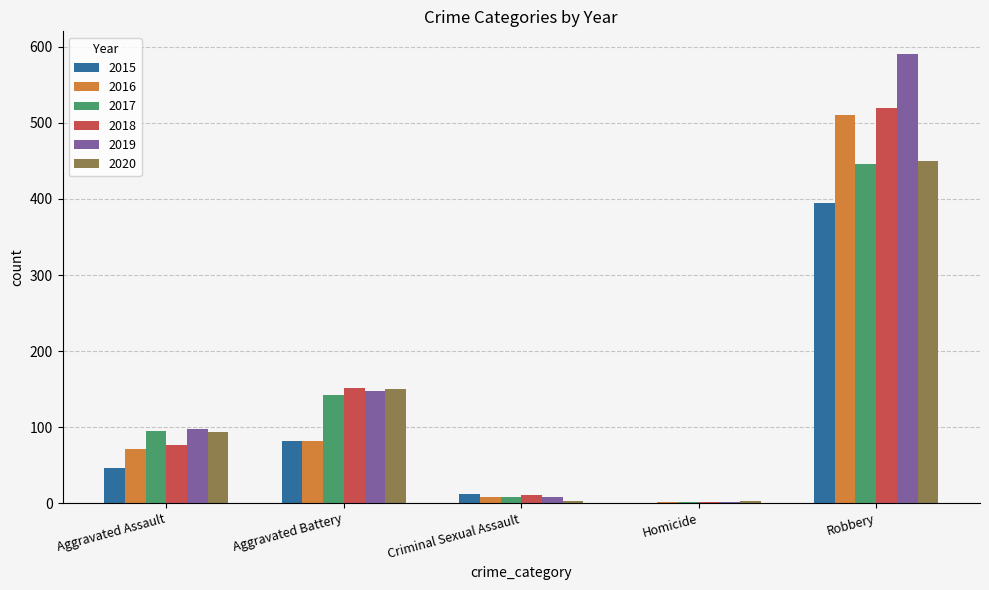

What is the sum of all 2015 values?

535